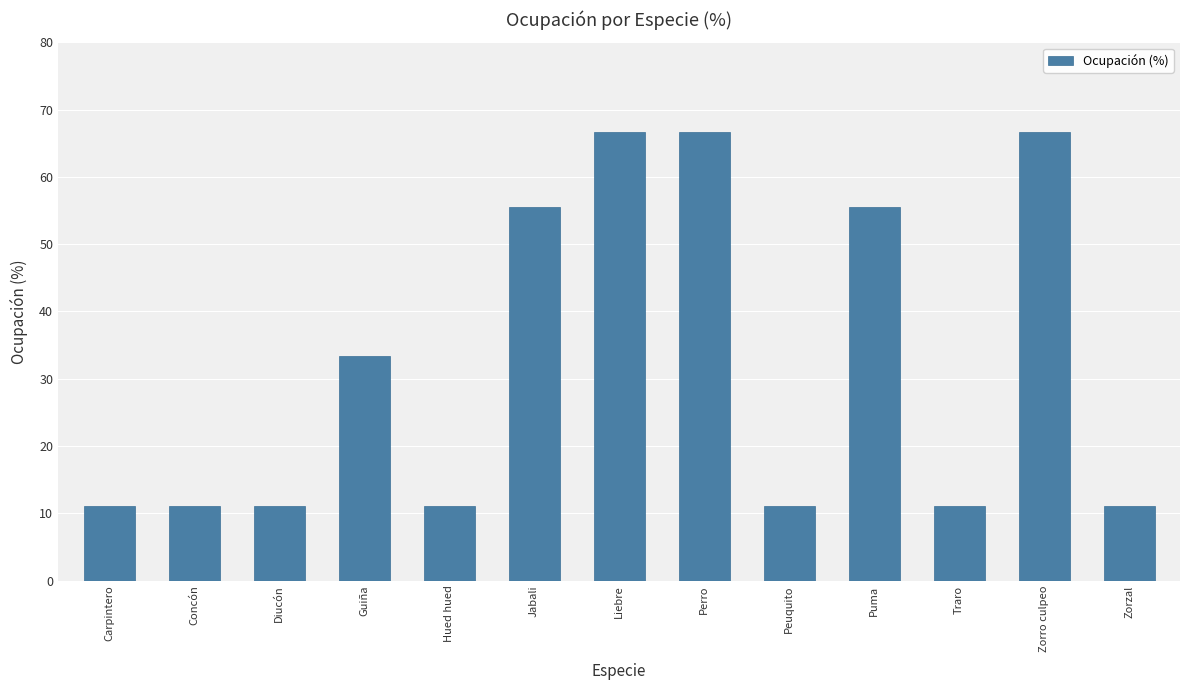

True or false: the data shows 66.7 at Zorro culpeo.

True